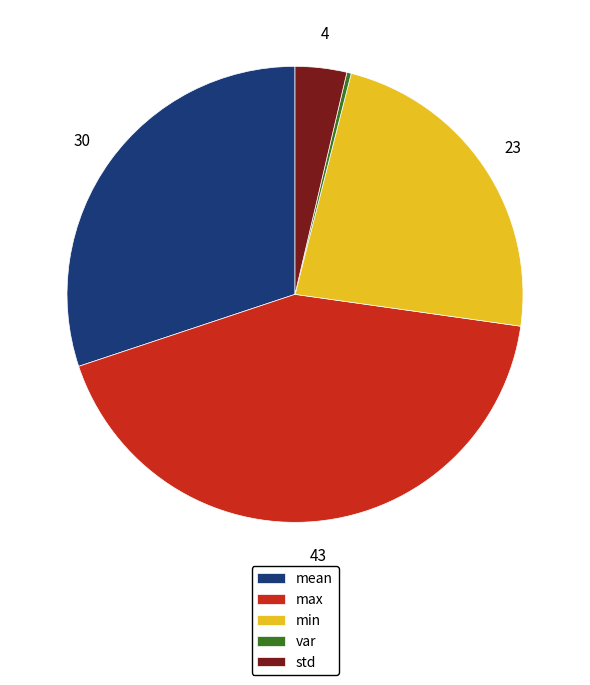

Combined, do var and min account for over 50%?

No